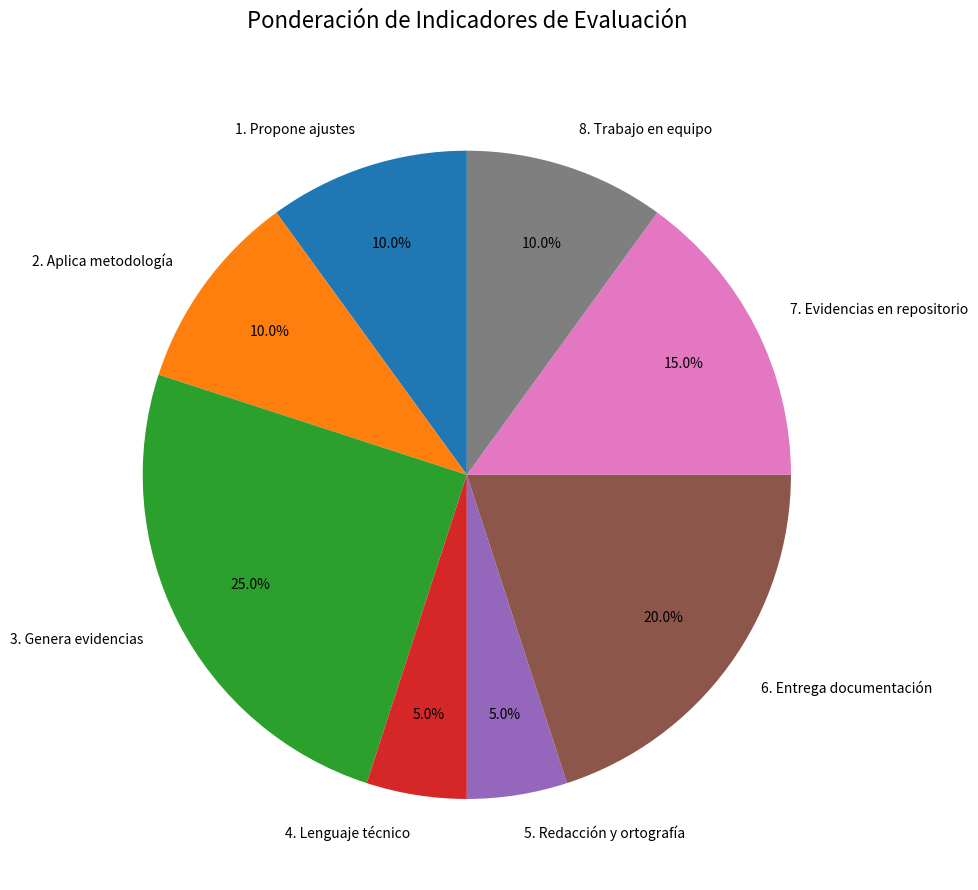

To the nearest percent, what percentage of the pie is 7. Evidencias en repositorio?

15%